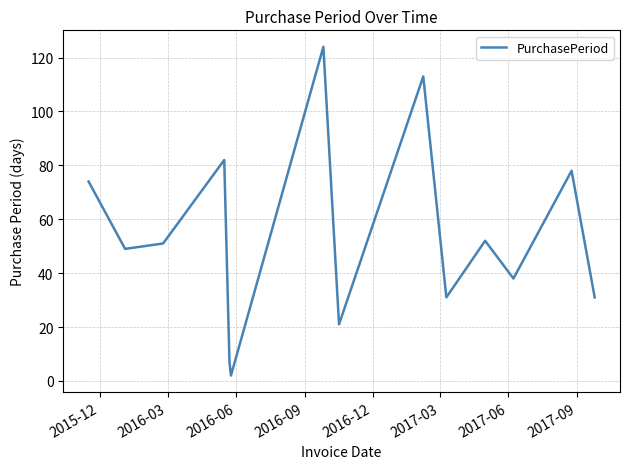

What is the greatest value displayed?

124